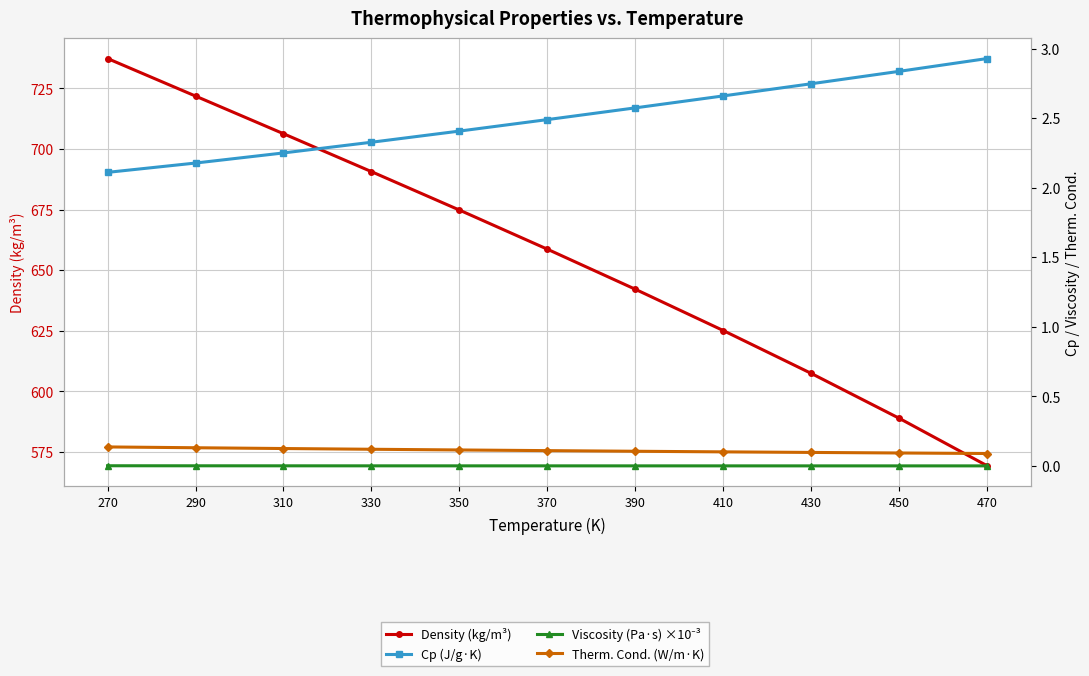

At 290, list the series in order from largest to smallest.

Density (kg/m³), Cp (J/g·K), Therm. Cond. (W/m·K), Viscosity (Pa·s) ×10⁻³